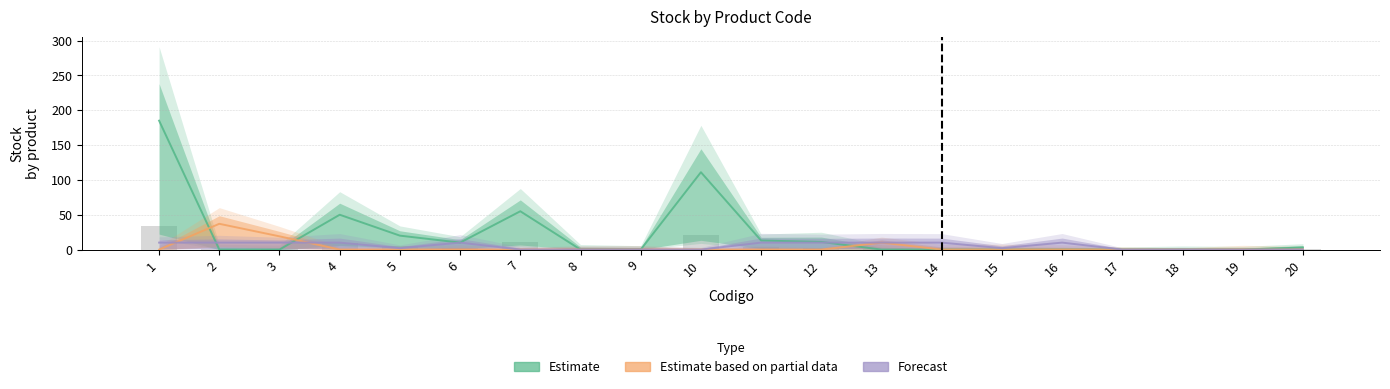

Read the Estimate value at 6, to the nearest 5.

10